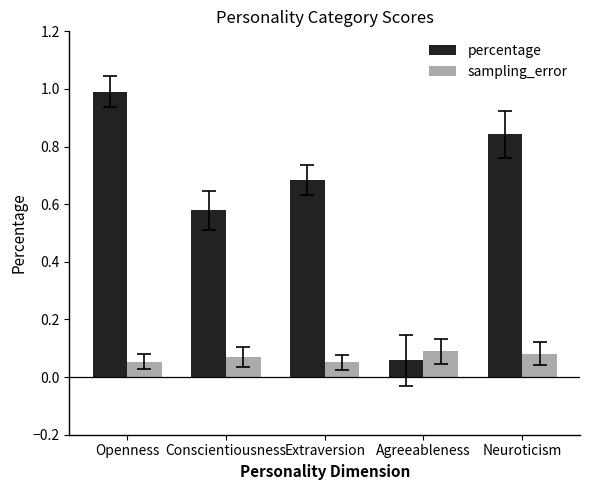

The value of sampling_error at Extraversion is 0.0. True or false?

False